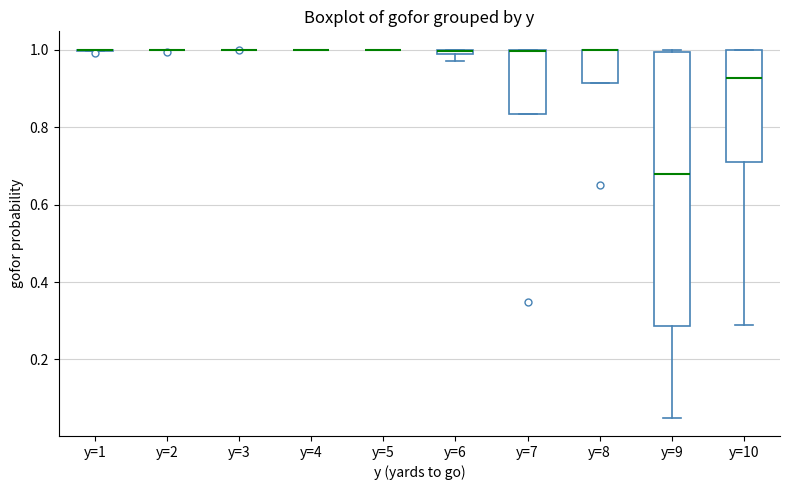

Comparing the boxes themselves (not the whiskers), which one is the tallest?

y=9